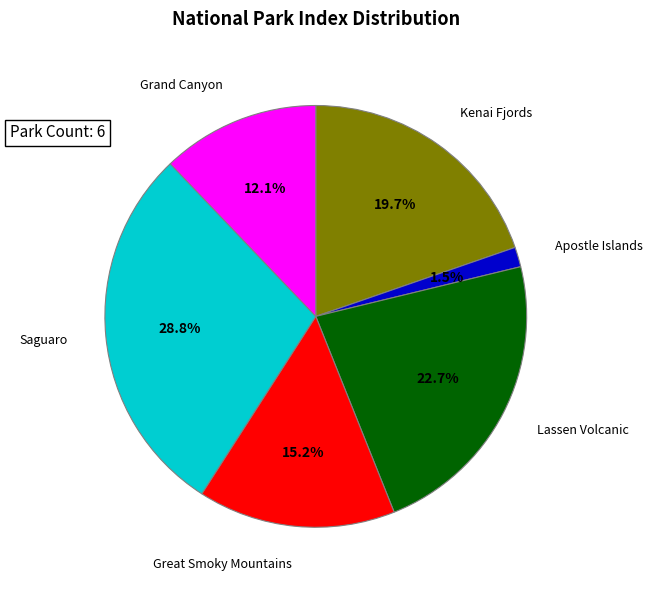

Count the number of slices in the pie.

6